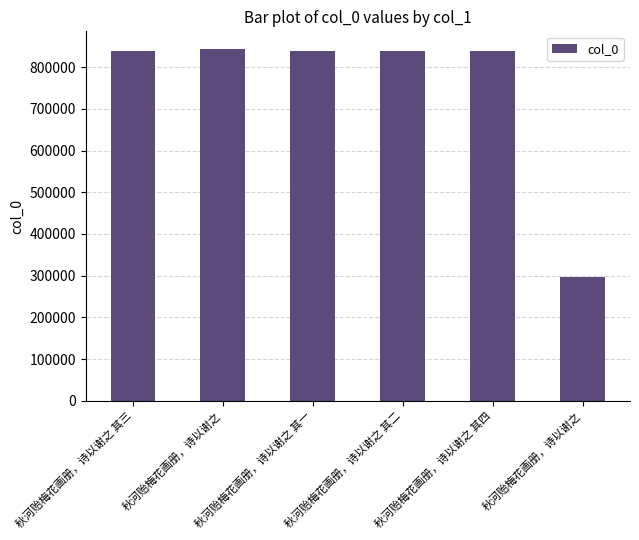

Count the number of data series in this chart.

1